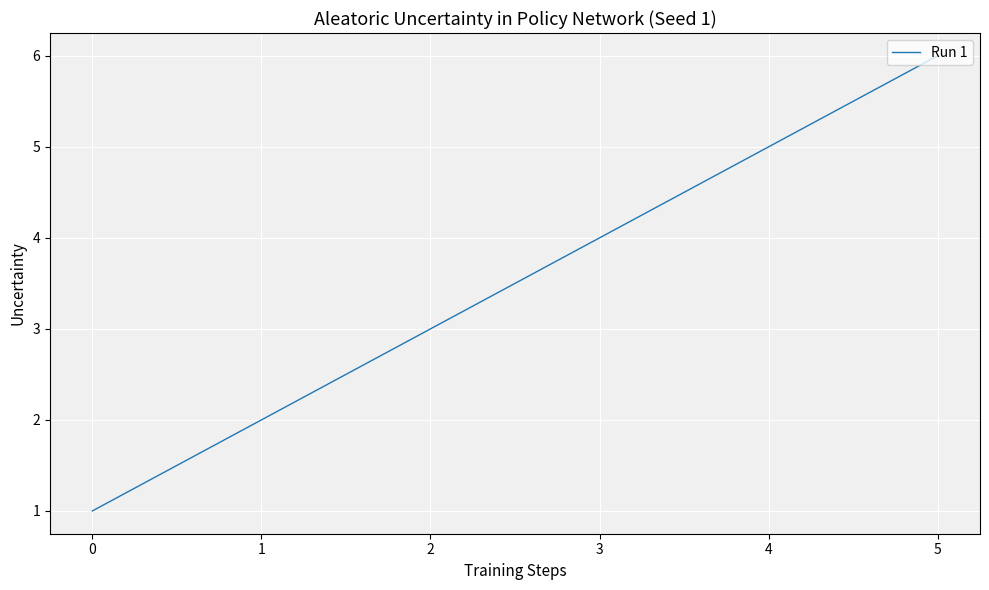

List the labels in order of value, smallest first.

0, 1, 2, 3, 4, 5